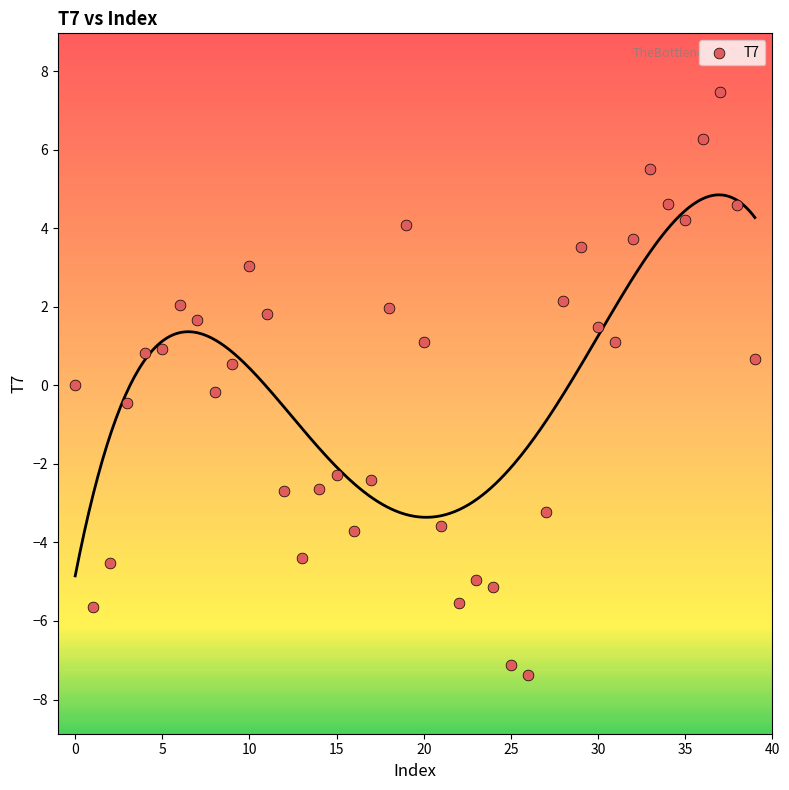

What is the range of Y values (max minus min)?

14.8